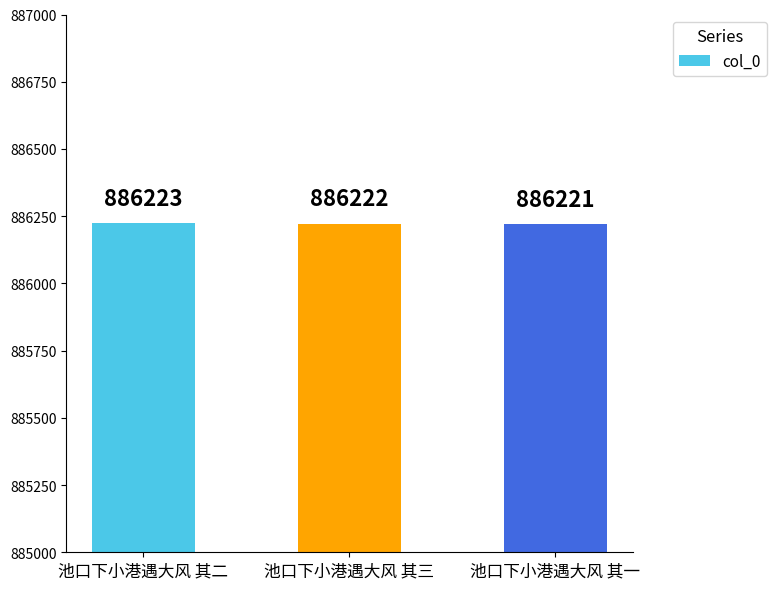

What is the minimum value shown in the chart?

886221